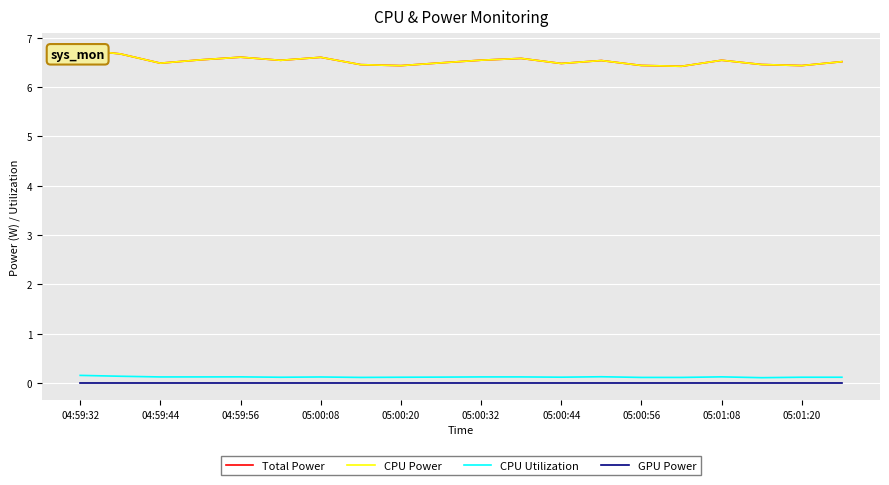

What is the value of the CPU Power point at the 16th from the left?

6.4